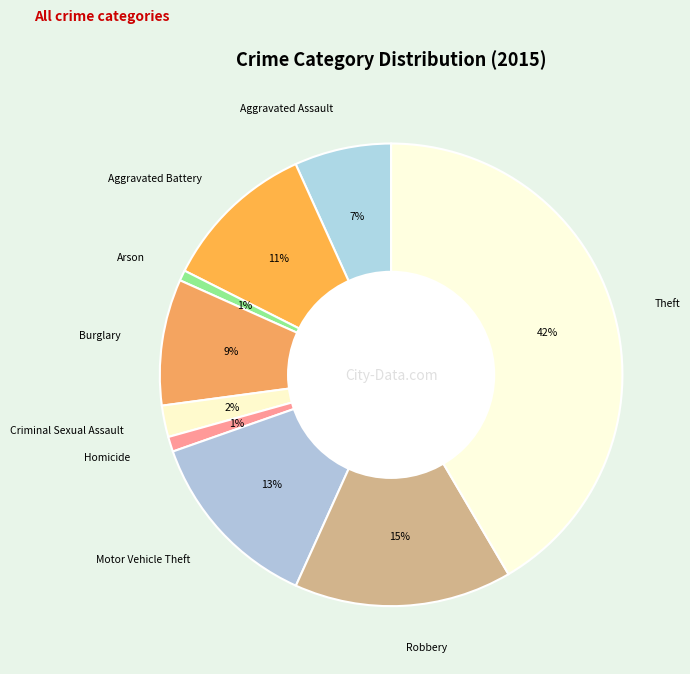

What is the largest slice in the pie chart?

Theft